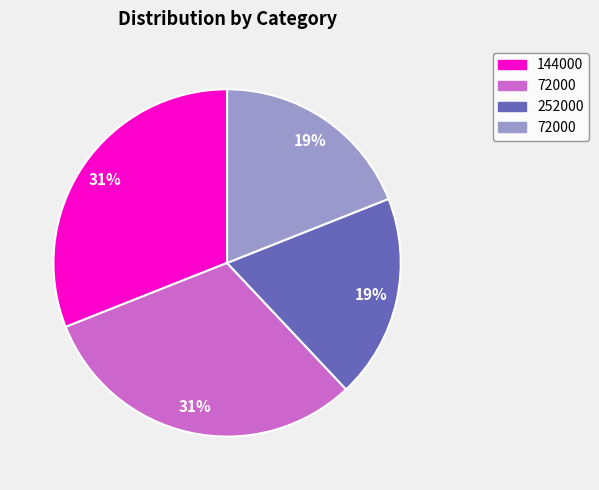

To the nearest percent, what is the difference between the largest and smallest slice percentages?

12%